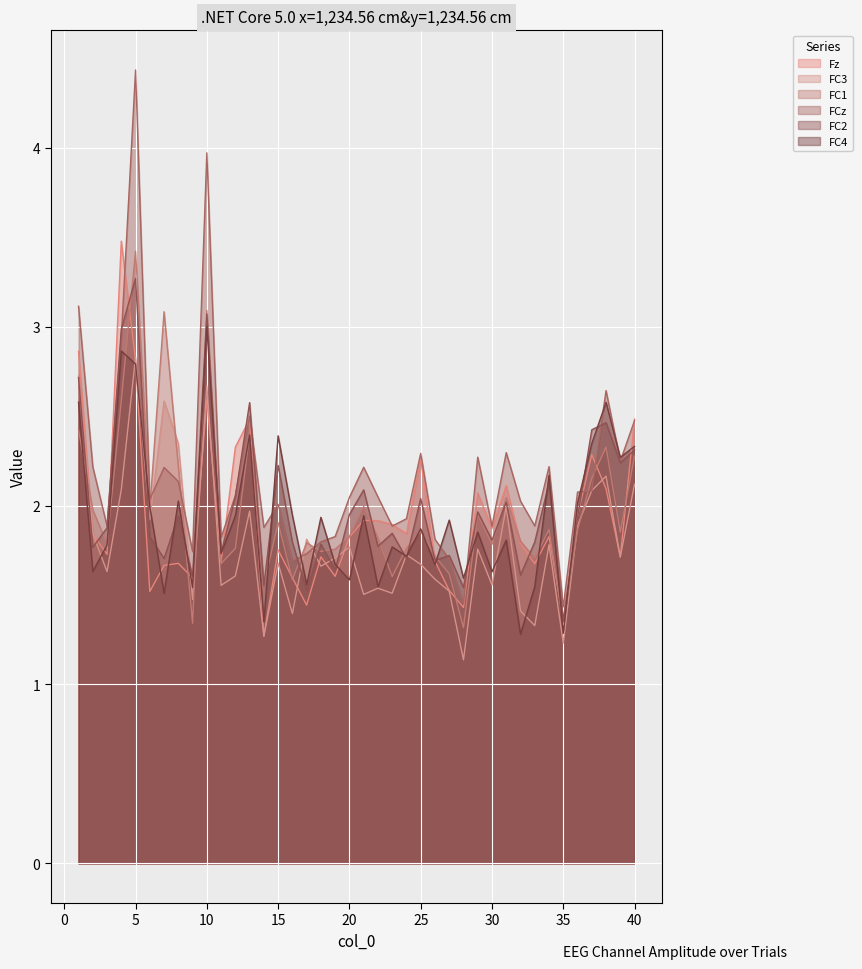

Rank the series by their maximum value, from lowest to highest.

FC3, FC4, FC2, FC1, Fz, FCz